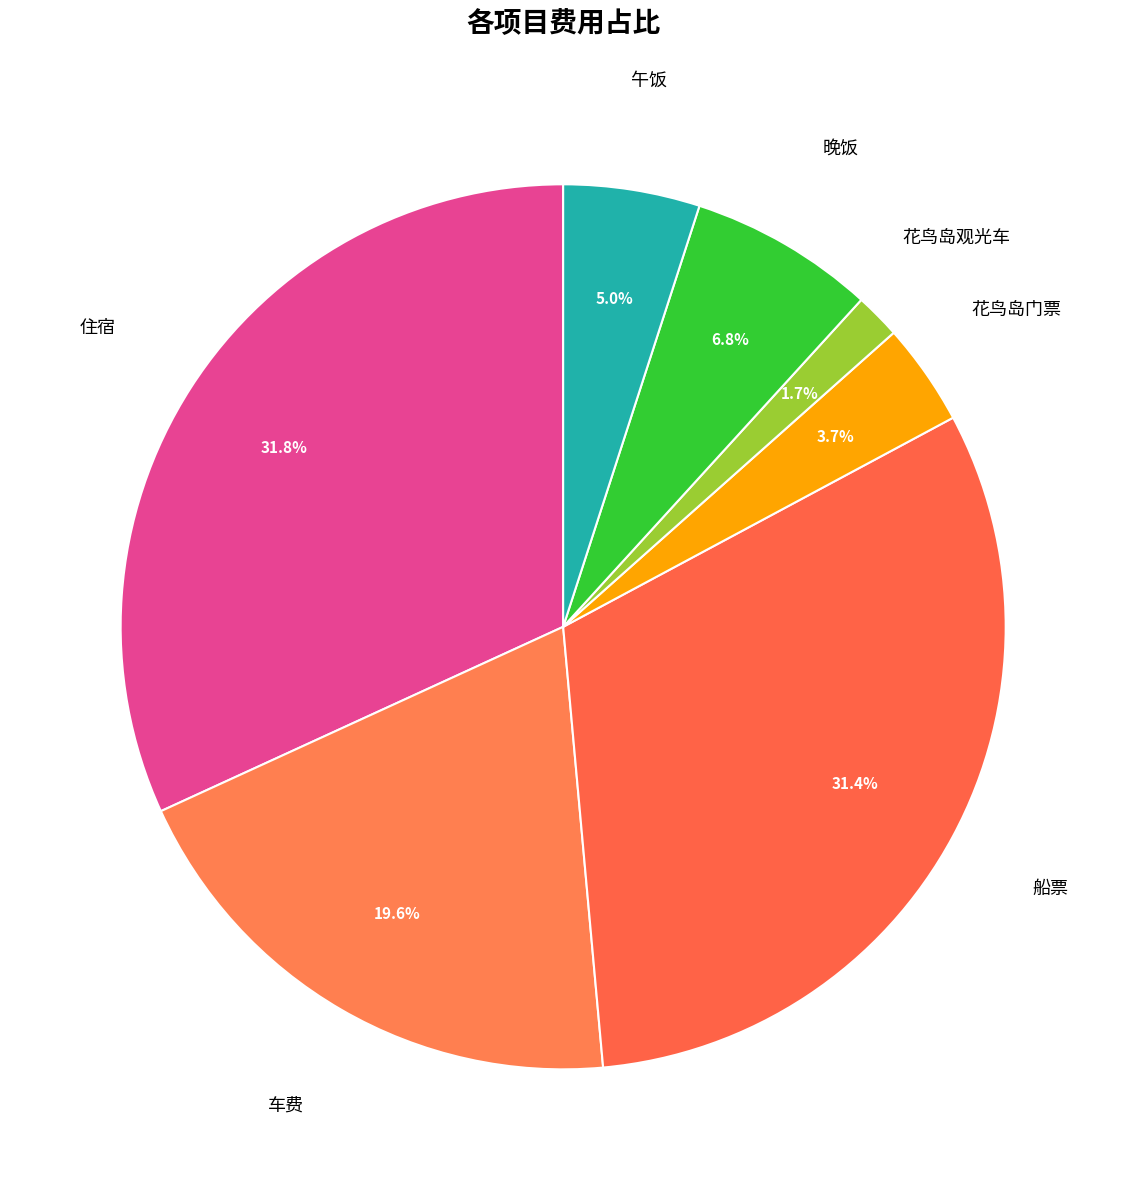

Count the number of slices in the pie.

7